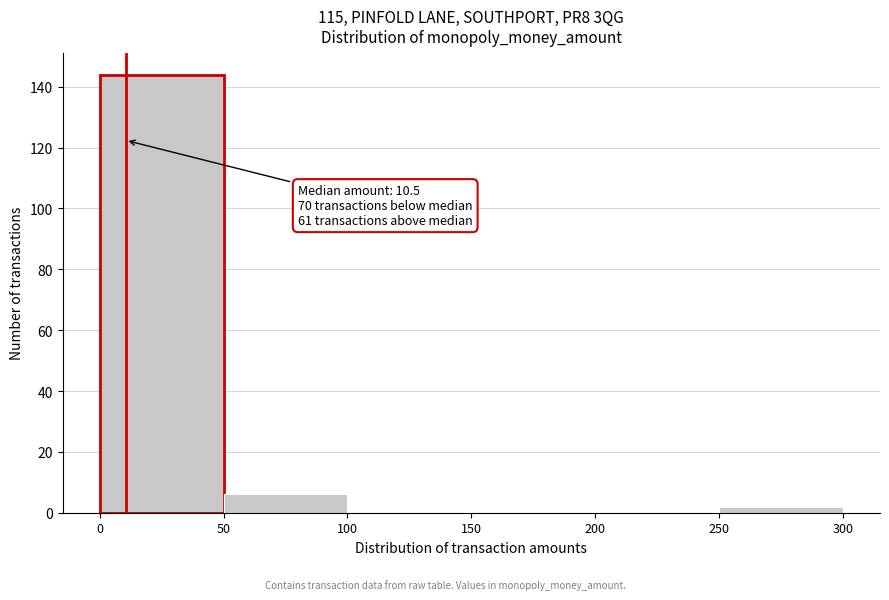

Which range on the x-axis has the tallest bar?

0 to 50